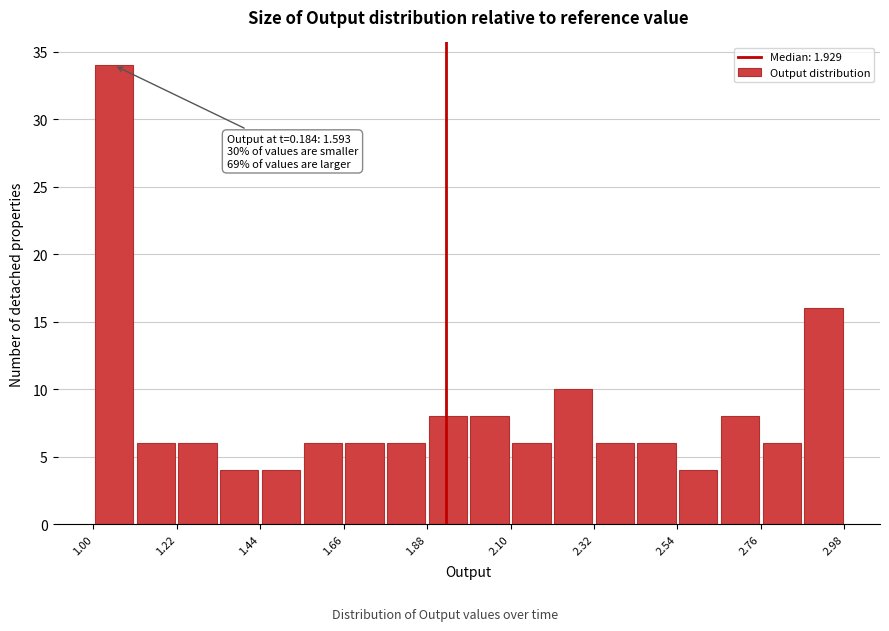

Around what value on the x-axis is the tallest bar? Give the approximate position of its centre, as read against the axis.

1.05